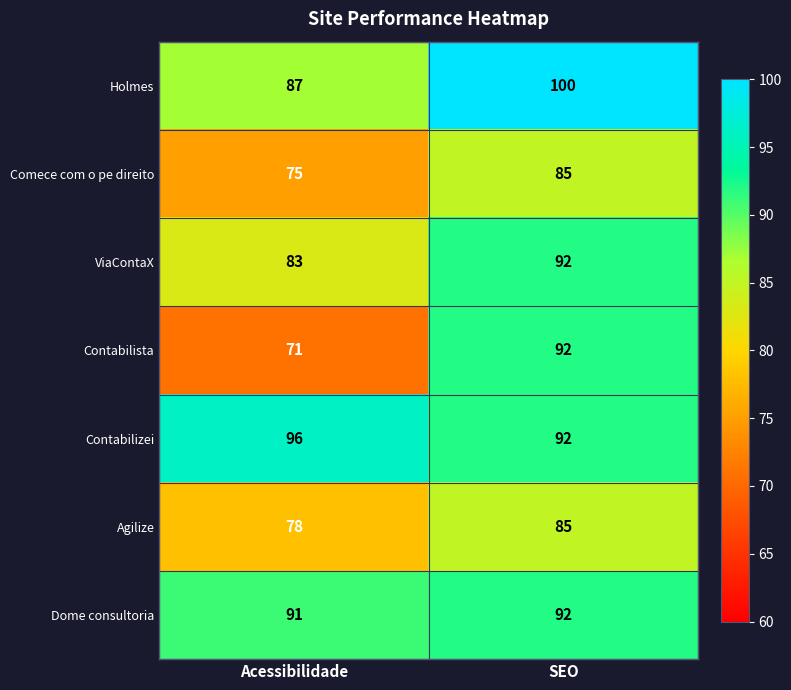

Reading right to left, extract all data points from this chart.

Holmes: SEO=100	Acessibilidade=87
Comece com o pe direito: SEO=85	Acessibilidade=75
ViaContaX: SEO=92	Acessibilidade=83
Contabilista: SEO=92	Acessibilidade=71
Contabilizei: SEO=92	Acessibilidade=96
Agilize: SEO=85	Acessibilidade=78
Dome consultoria: SEO=92	Acessibilidade=91